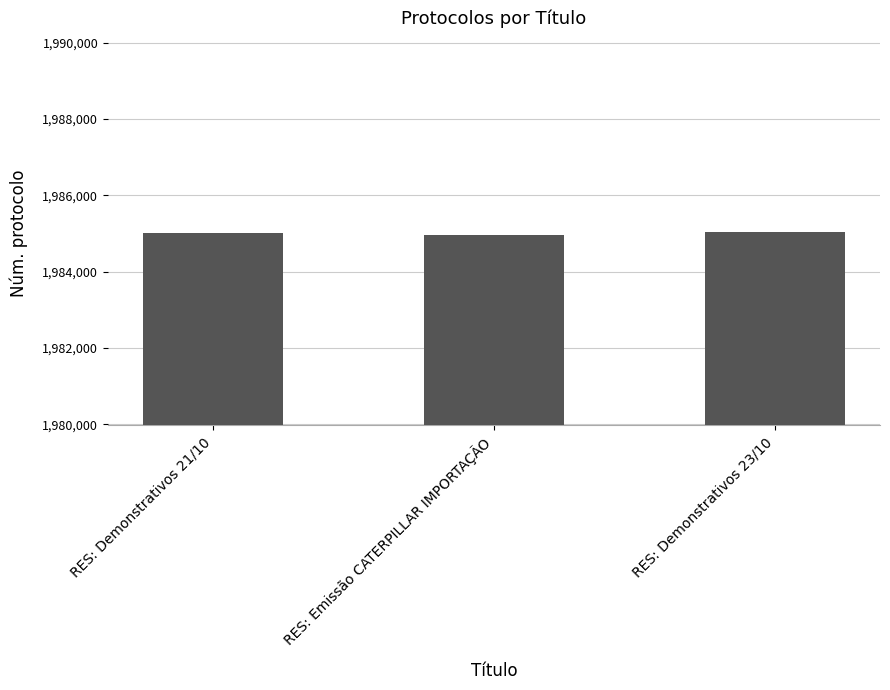

What position from the right is RES: Demonstrativos 23/10?

1